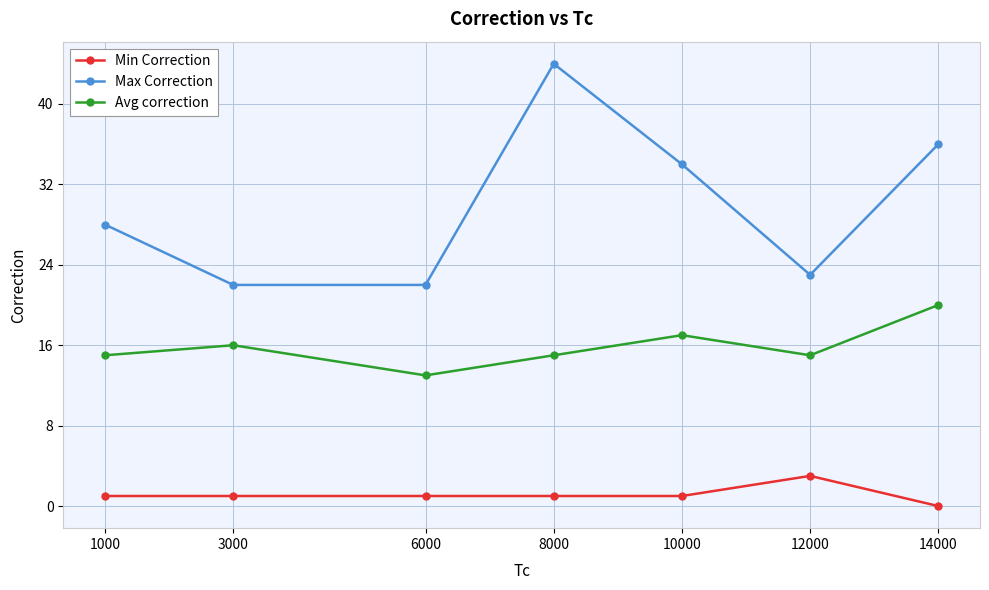

At 14000, list the series in order from smallest to largest.

Min Correction, Avg correction, Max Correction